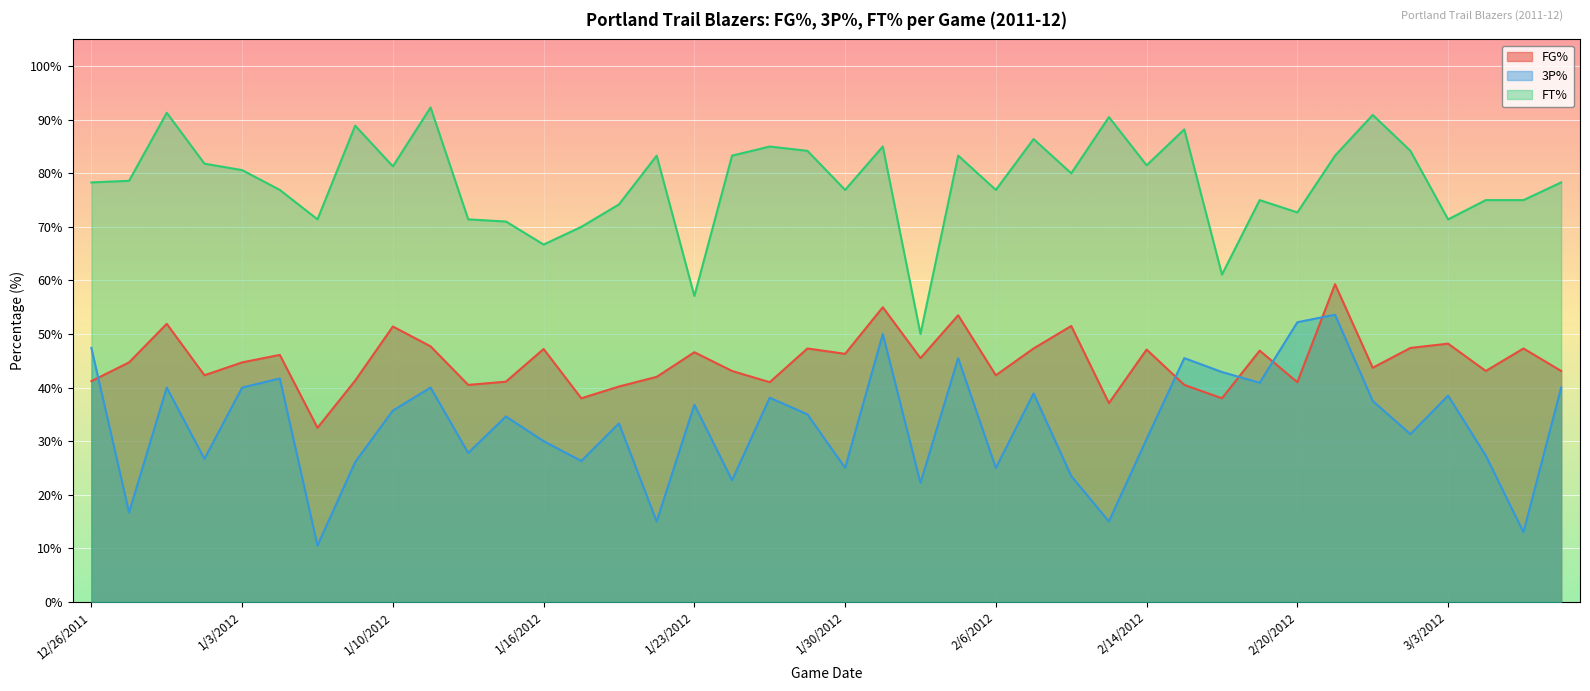

What is the spread (max minus min) of values at 1/27/2012?

49.2